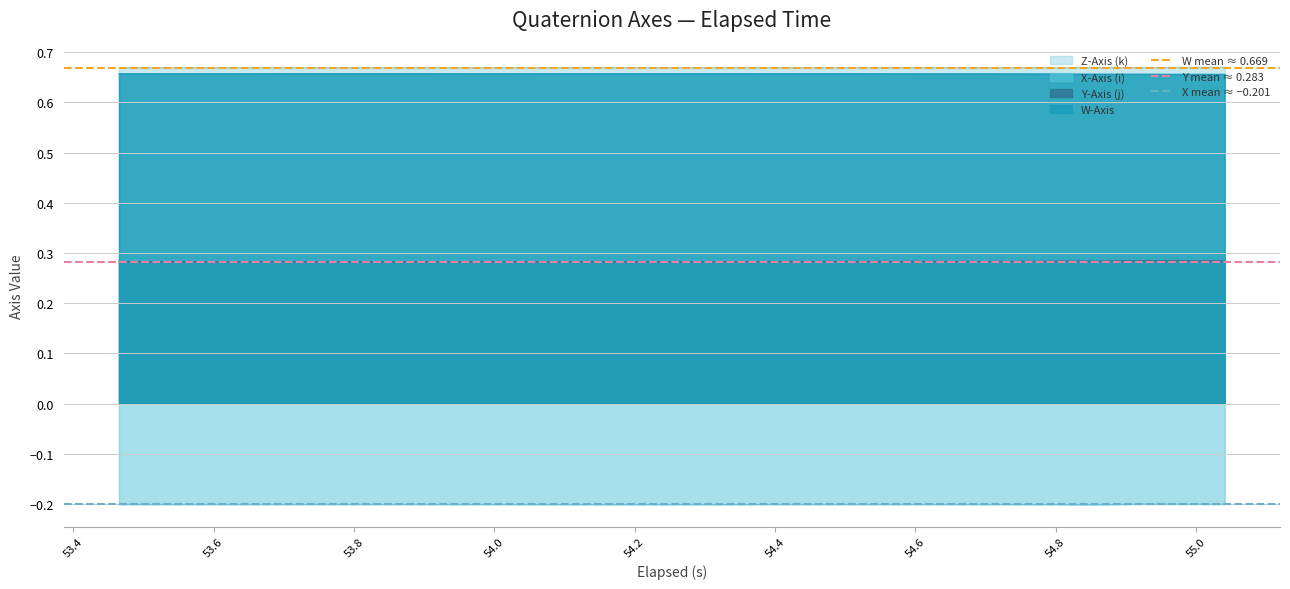

True or false: Z-Axis (k) and X-Axis (i) cross at least once.

False